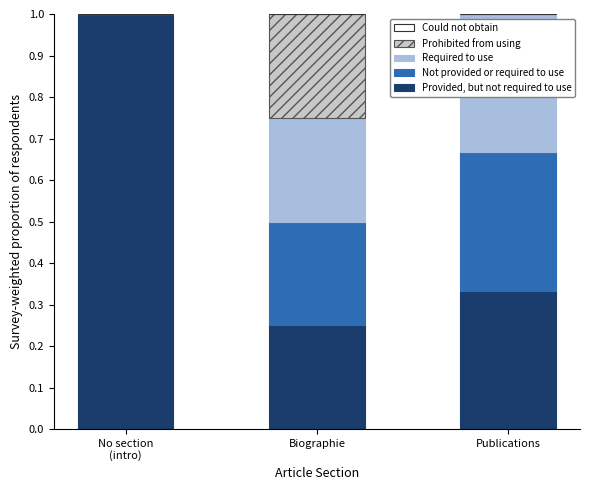

What is the maximum value for Provided, but not required to use?

1.0